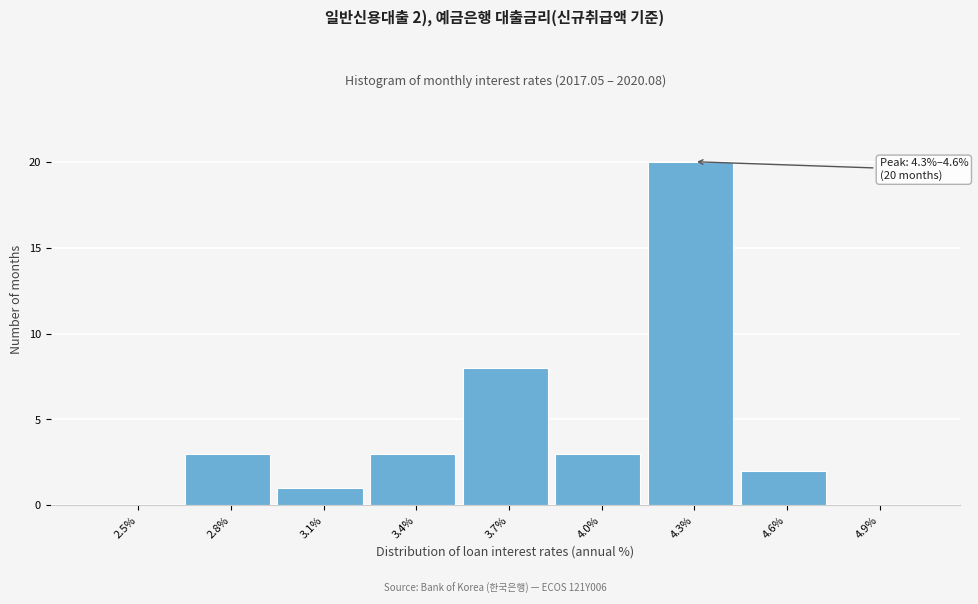

Reading left to right, transcribe all the data shown in this chart.

2.5%=0	2.8%=3	3.1%=1	3.4%=3	3.7%=8	4.0%=3	4.3%=20	4.6%=2	4.9%=0